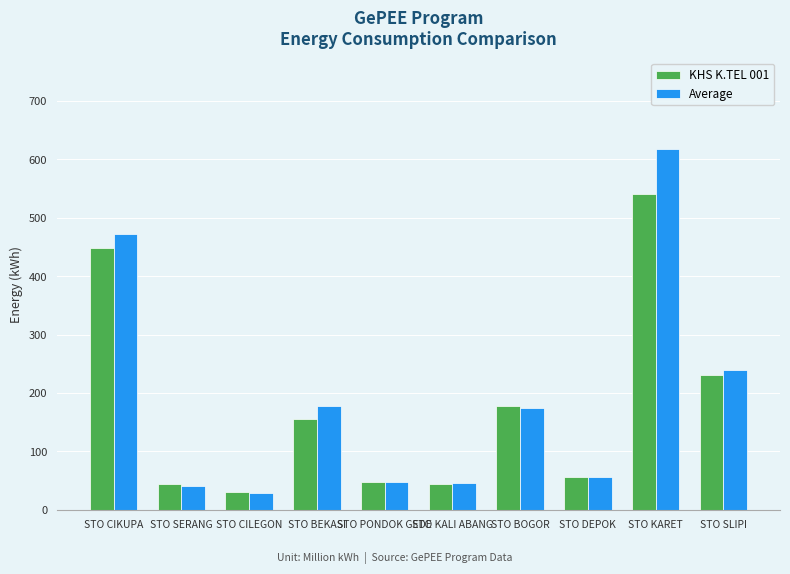

How many groups of bars are there?

10